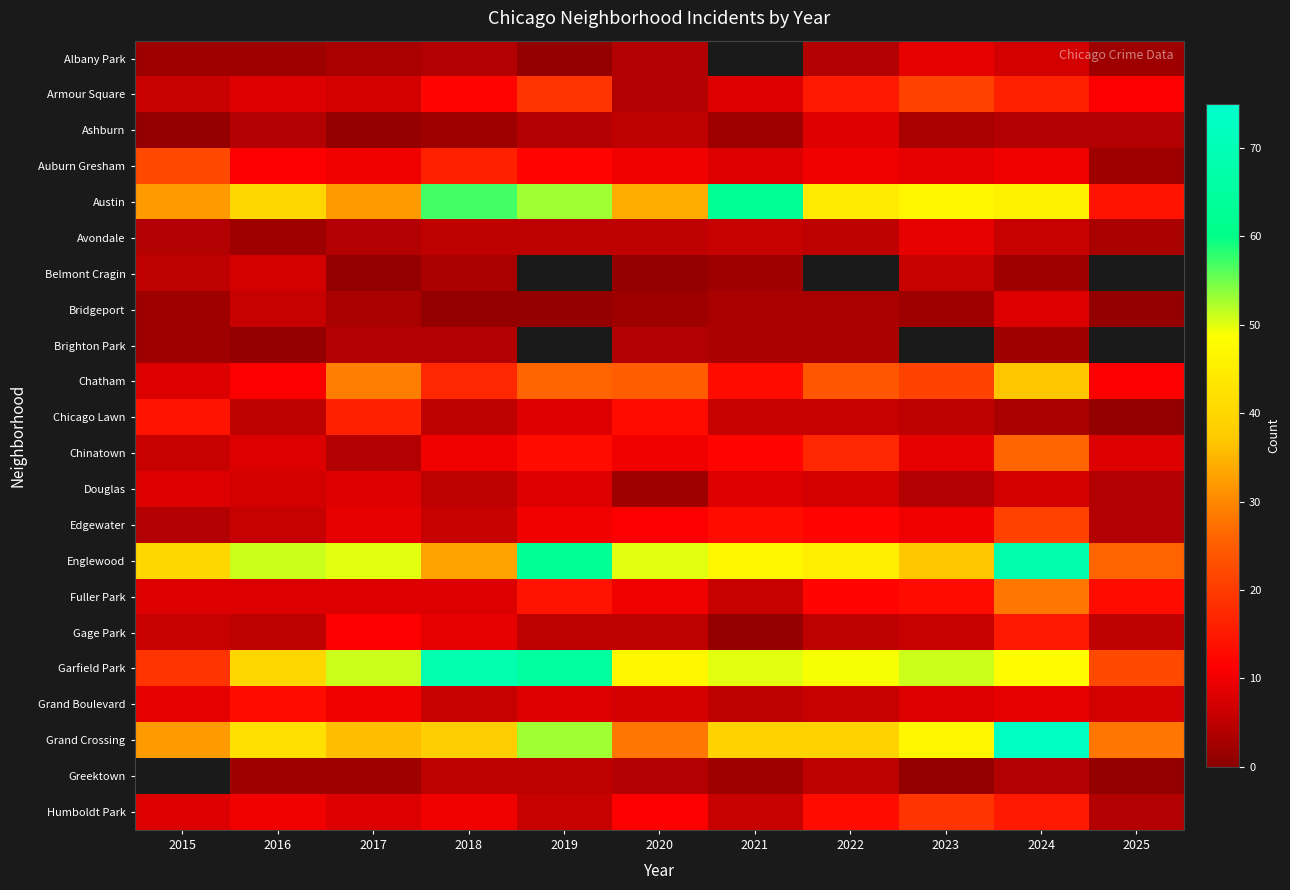

What is the difference between the second highest and minimum values in the Austin series?

43.0